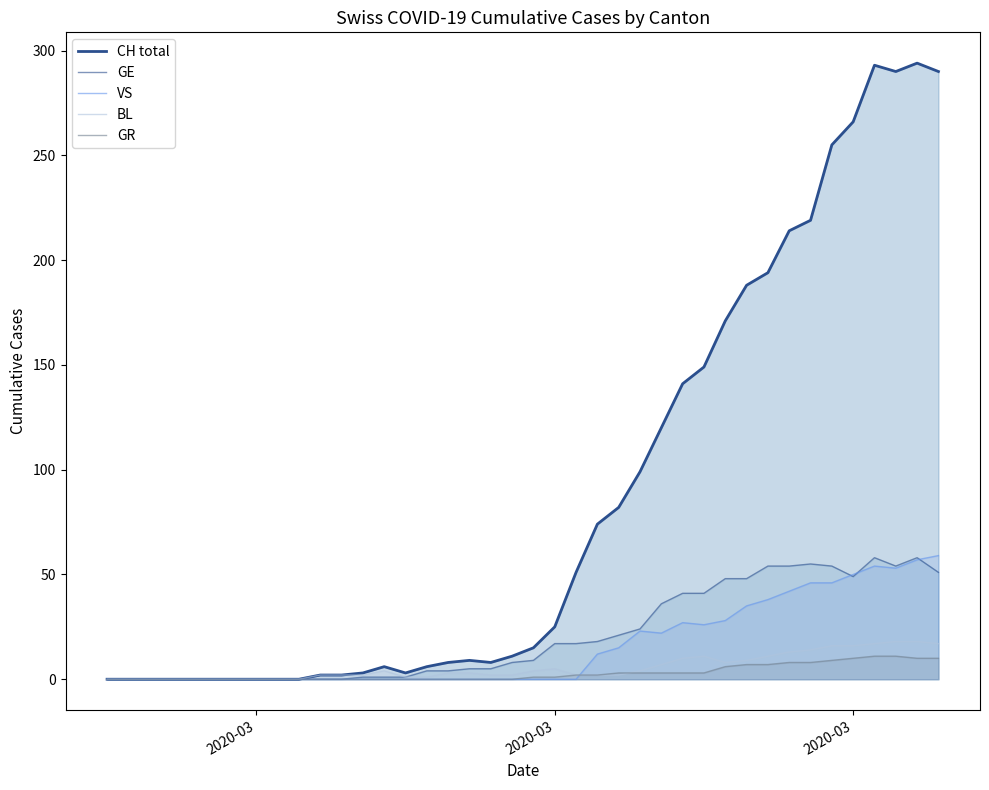

How many interior local valleys does the VS series have?

3